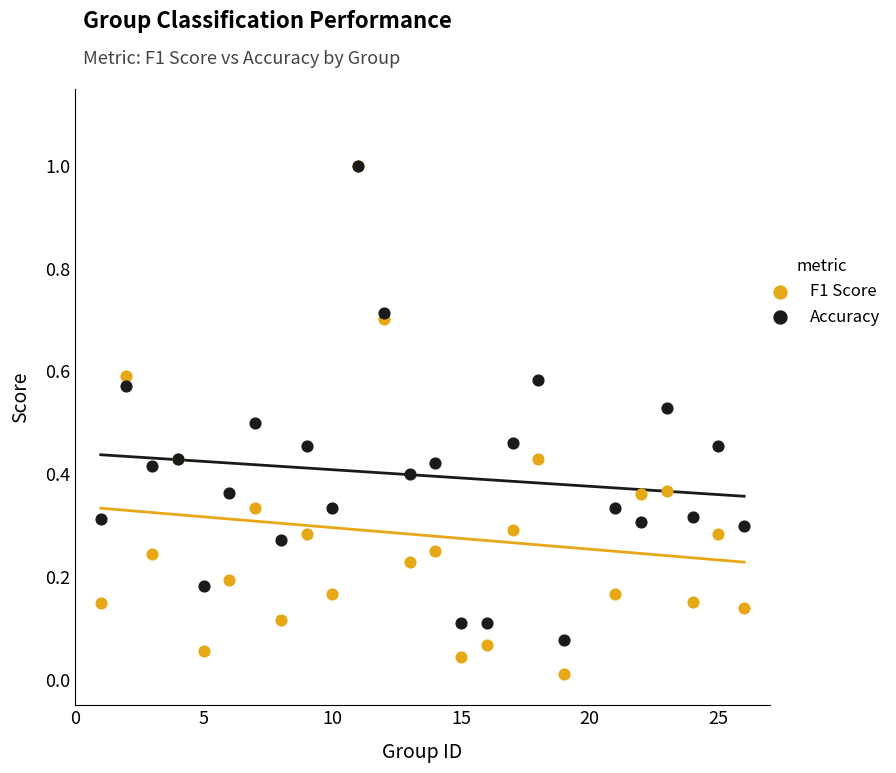

What are all the series names shown in the legend?

F1 Score, Accuracy